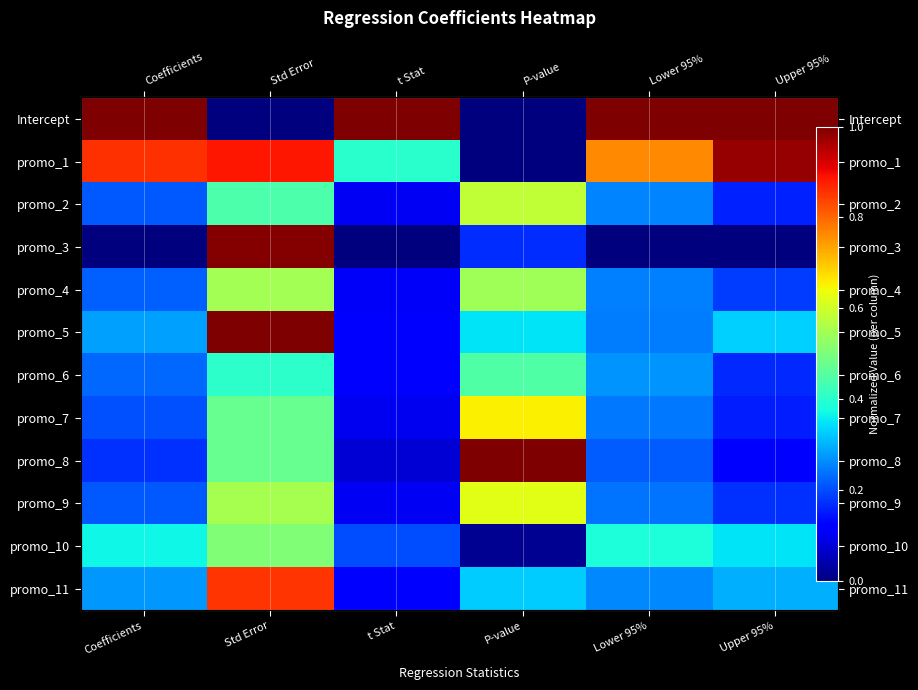

At Upper 95%, list the series in order from smallest to largest.

promo_3, promo_8, promo_7, promo_2, promo_6, promo_9, promo_4, promo_11, promo_5, promo_10, promo_1, Intercept